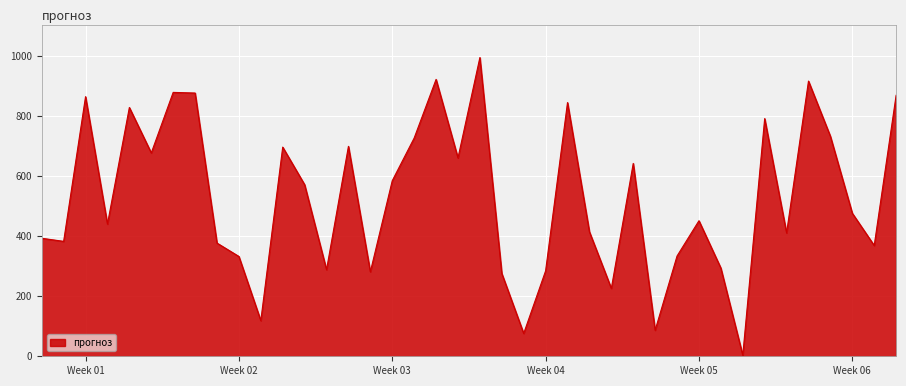

What is the greatest value displayed?

993.3